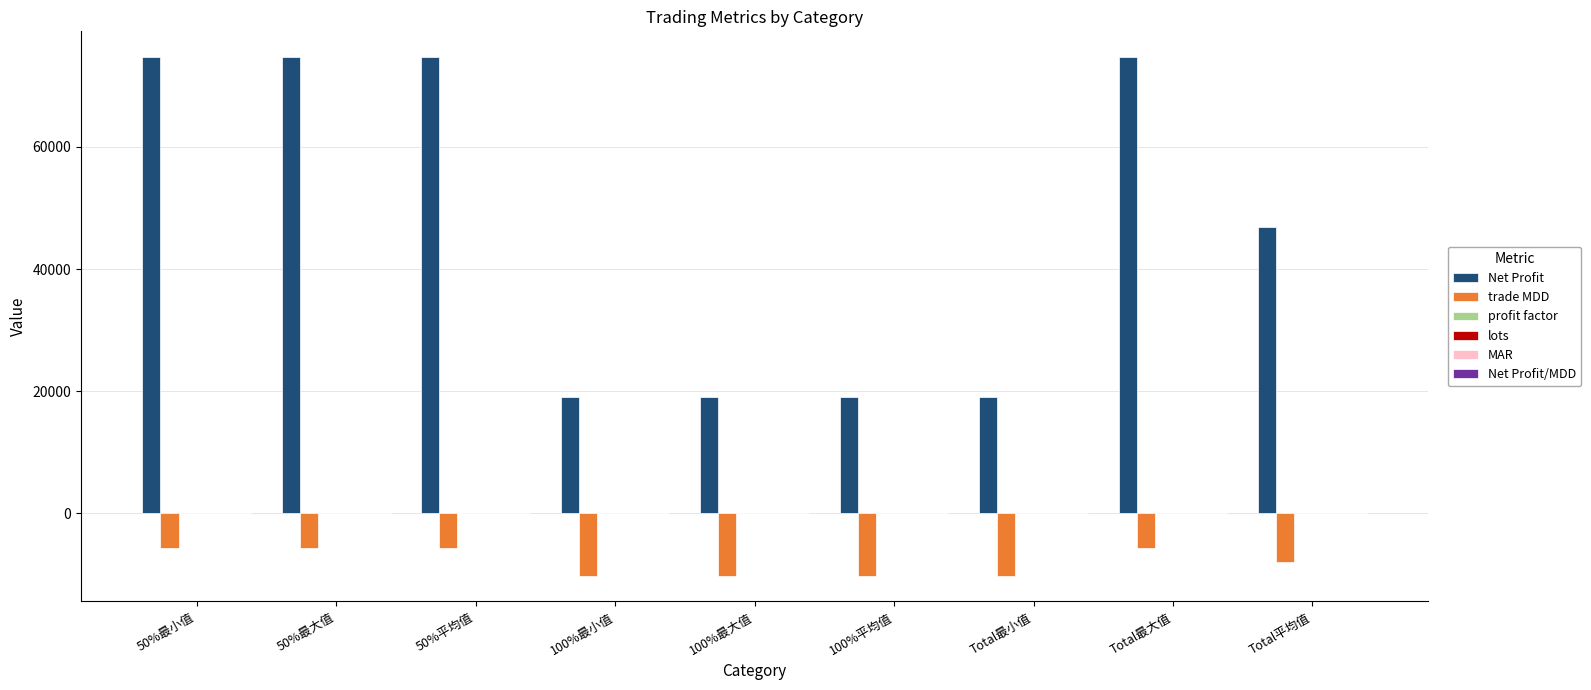

What is the greatest value displayed?

74687.5